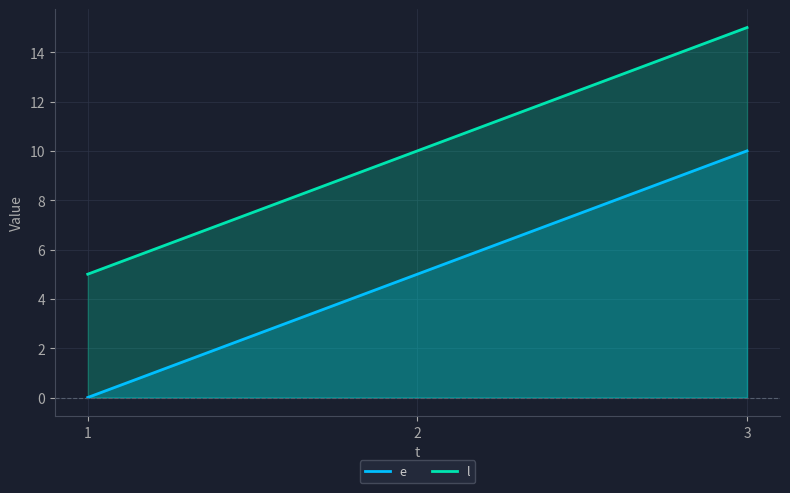

How many l values are between 5 and 15?

3